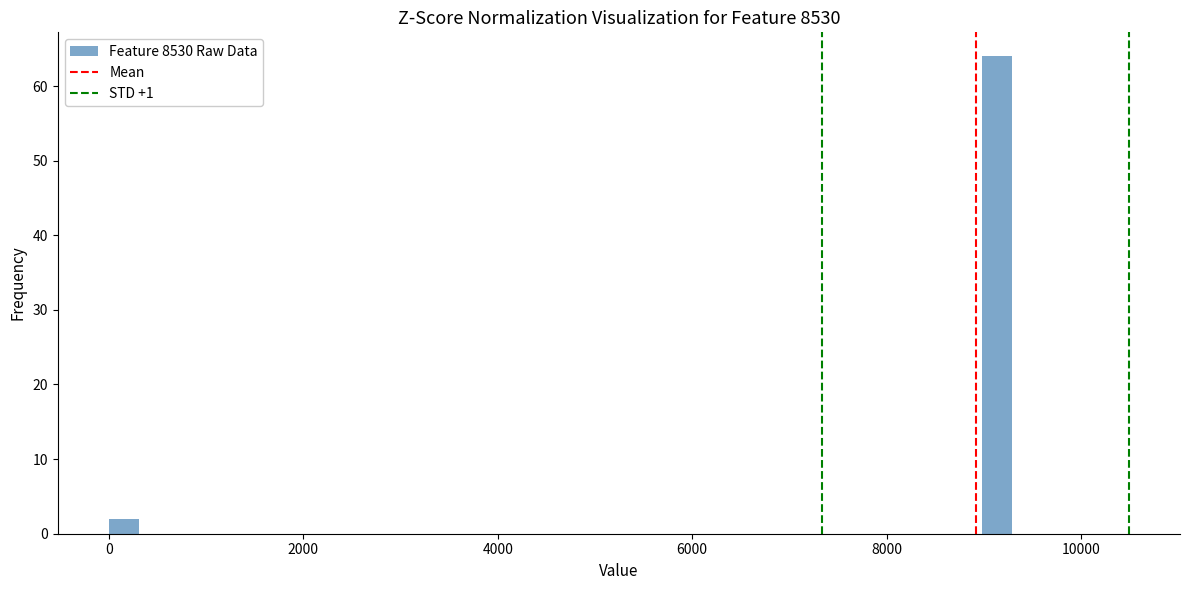

Around what value on the x-axis is the tallest bar? Give the approximate position of its centre, as read against the axis.

9200